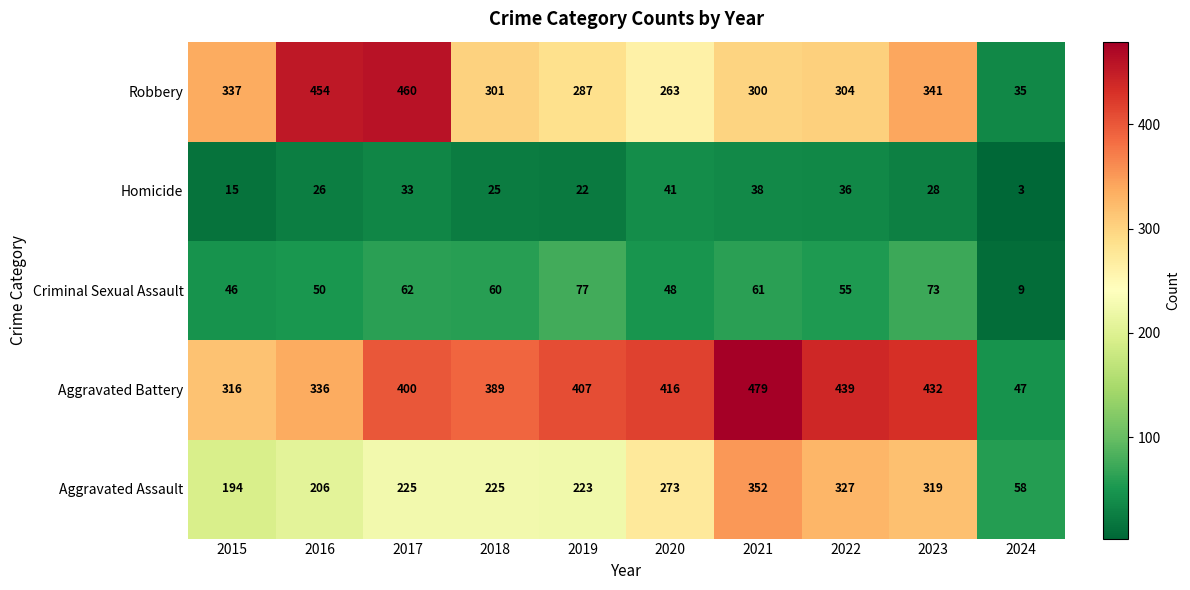

What value does the Criminal Sexual Assault series have at 2016?

50